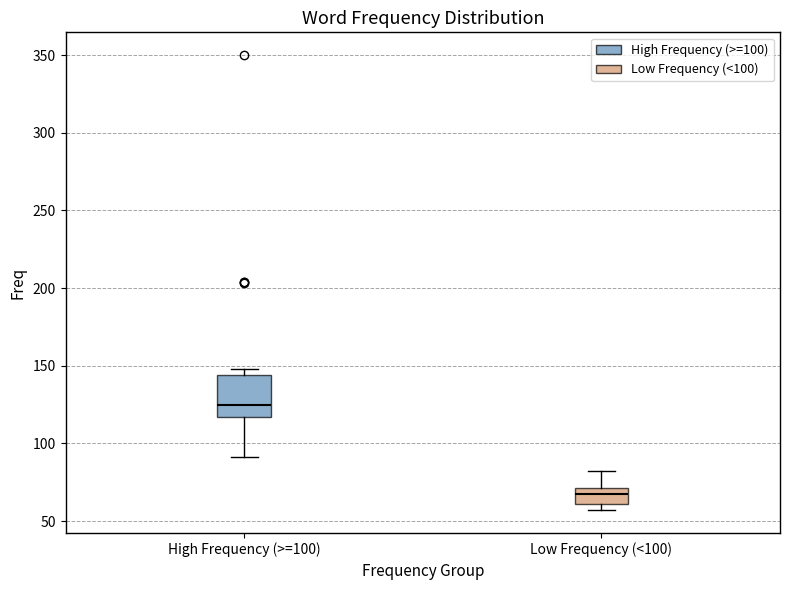

Where is the upper edge of the box for High Frequency (>=100) on the y-axis? The values are not printed on the chart, so give them approximately, as read against the axis.

145